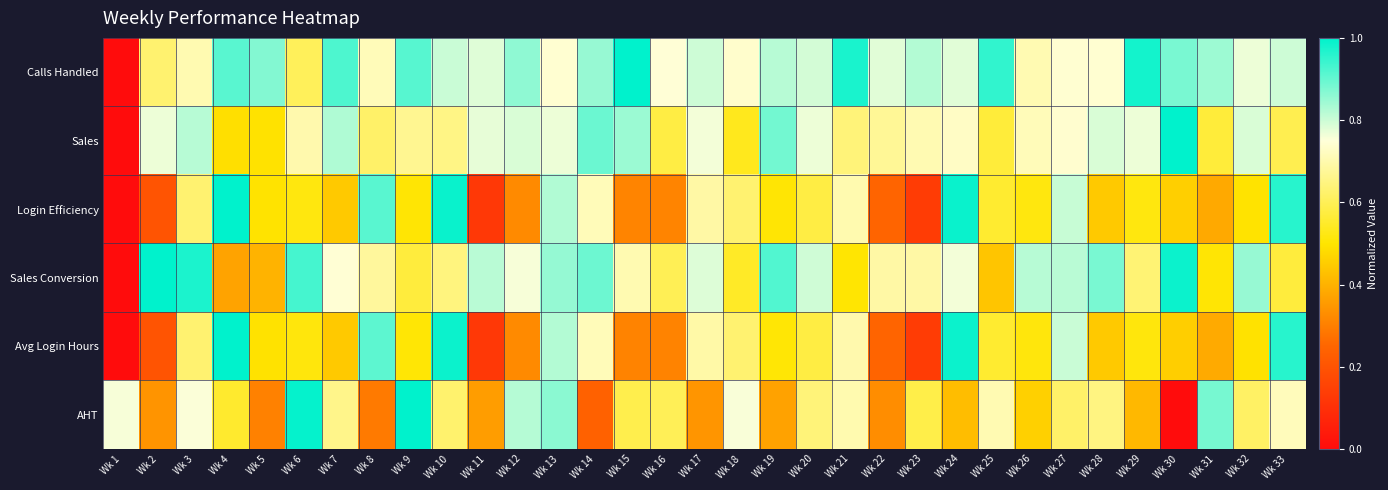

Reading left to right, transcribe all the data shown in this chart.

Calls Handled: Wk 1=0.0	Wk 2=0.6	Wk 3=0.7	Wk 4=0.9	Wk 5=0.9	Wk 6=0.6	Wk 7=0.9	Wk 8=0.7	Wk 9=0.9	Wk 10=0.8	Wk 11=0.8	Wk 12=0.9	Wk 13=0.7	Wk 14=0.9	Wk 15=1.0	Wk 16=0.7	Wk 17=0.8	Wk 18=0.7	Wk 19=0.8	Wk 20=0.8	Wk 21=1.0	Wk 22=0.8	Wk 23=0.8	Wk 24=0.8	Wk 25=1.0	Wk 26=0.7	Wk 27=0.7	Wk 28=0.7	Wk 29=1.0	Wk 30=0.9	Wk 31=0.8	Wk 32=0.8	Wk 33=0.8
Sales: Wk 1=0.0	Wk 2=0.8	Wk 3=0.8	Wk 4=0.5	Wk 5=0.5	Wk 6=0.7	Wk 7=0.8	Wk 8=0.6	Wk 9=0.7	Wk 10=0.7	Wk 11=0.8	Wk 12=0.8	Wk 13=0.8	Wk 14=0.9	Wk 15=0.8	Wk 16=0.6	Wk 17=0.8	Wk 18=0.5	Wk 19=0.9	Wk 20=0.8	Wk 21=0.6	Wk 22=0.7	Wk 23=0.7	Wk 24=0.7	Wk 25=0.6	Wk 26=0.7	Wk 27=0.7	Wk 28=0.8	Wk 29=0.8	Wk 30=1.0	Wk 31=0.6	Wk 32=0.8	Wk 33=0.6
Login Efficiency: Wk 1=0.0	Wk 2=0.2	Wk 3=0.6	Wk 4=1.0	Wk 5=0.5	Wk 6=0.5	Wk 7=0.4	Wk 8=0.9	Wk 9=0.5	Wk 10=1.0	Wk 11=0.1	Wk 12=0.3	Wk 13=0.8	Wk 14=0.7	Wk 15=0.3	Wk 16=0.3	Wk 17=0.7	Wk 18=0.6	Wk 19=0.5	Wk 20=0.6	Wk 21=0.7	Wk 22=0.2	Wk 23=0.1	Wk 24=1.0	Wk 25=0.6	Wk 26=0.5	Wk 27=0.8	Wk 28=0.4	Wk 29=0.5	Wk 30=0.5	Wk 31=0.4	Wk 32=0.5	Wk 33=1.0
Sales Conversion: Wk 1=0.0	Wk 2=1.0	Wk 3=1.0	Wk 4=0.4	Wk 5=0.4	Wk 6=0.9	Wk 7=0.7	Wk 8=0.7	Wk 9=0.6	Wk 10=0.6	Wk 11=0.8	Wk 12=0.8	Wk 13=0.9	Wk 14=0.9	Wk 15=0.7	Wk 16=0.6	Wk 17=0.8	Wk 18=0.5	Wk 19=0.9	Wk 20=0.8	Wk 21=0.5	Wk 22=0.7	Wk 23=0.7	Wk 24=0.8	Wk 25=0.4	Wk 26=0.8	Wk 27=0.8	Wk 28=0.9	Wk 29=0.6	Wk 30=1.0	Wk 31=0.5	Wk 32=0.9	Wk 33=0.6
Avg Login Hours: Wk 1=0.0	Wk 2=0.2	Wk 3=0.6	Wk 4=1.0	Wk 5=0.5	Wk 6=0.5	Wk 7=0.4	Wk 8=0.9	Wk 9=0.5	Wk 10=1.0	Wk 11=0.1	Wk 12=0.3	Wk 13=0.8	Wk 14=0.7	Wk 15=0.3	Wk 16=0.3	Wk 17=0.7	Wk 18=0.6	Wk 19=0.5	Wk 20=0.6	Wk 21=0.7	Wk 22=0.2	Wk 23=0.1	Wk 24=1.0	Wk 25=0.6	Wk 26=0.5	Wk 27=0.8	Wk 28=0.4	Wk 29=0.5	Wk 30=0.5	Wk 31=0.4	Wk 32=0.5	Wk 33=1.0
AHT: Wk 1=0.8	Wk 2=0.3	Wk 3=0.8	Wk 4=0.6	Wk 5=0.3	Wk 6=1.0	Wk 7=0.7	Wk 8=0.3	Wk 9=1.0	Wk 10=0.6	Wk 11=0.4	Wk 12=0.8	Wk 13=0.9	Wk 14=0.2	Wk 15=0.6	Wk 16=0.6	Wk 17=0.3	Wk 18=0.8	Wk 19=0.4	Wk 20=0.6	Wk 21=0.7	Wk 22=0.3	Wk 23=0.6	Wk 24=0.4	Wk 25=0.7	Wk 26=0.5	Wk 27=0.6	Wk 28=0.6	Wk 29=0.4	Wk 30=0.0	Wk 31=0.9	Wk 32=0.6	Wk 33=0.7